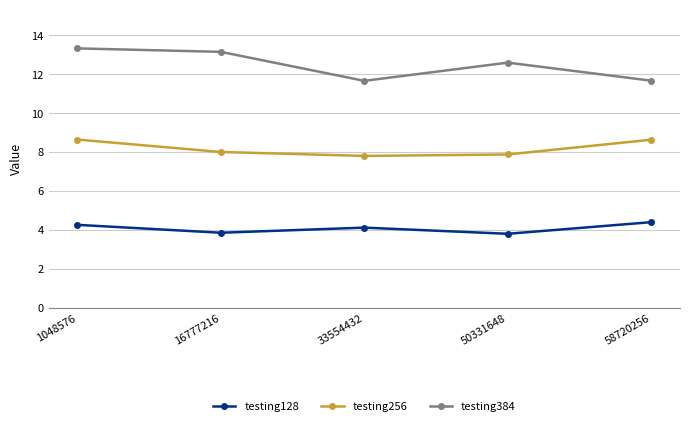

In testing384, how many points are higher than both neighbors (excluding endpoints)?

1